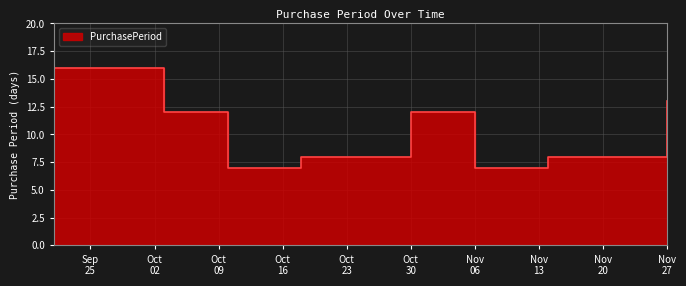

How many categories are shown in the chart?

8